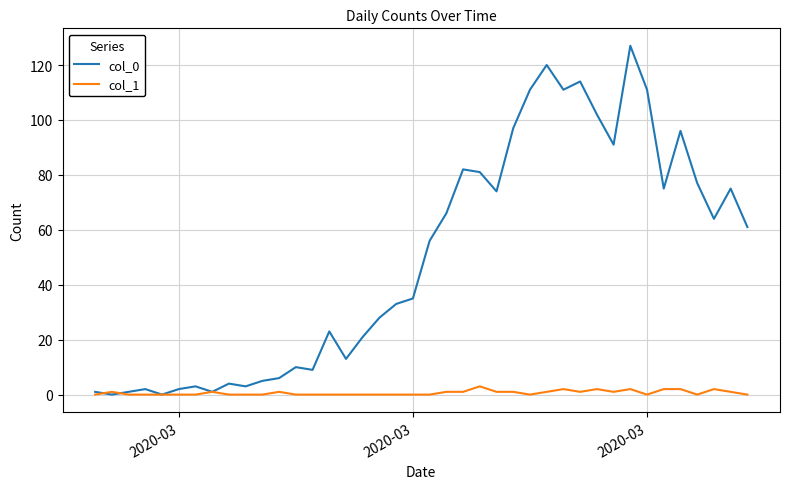

List the series in order of their overall mean, lowest first.

col_1, col_0